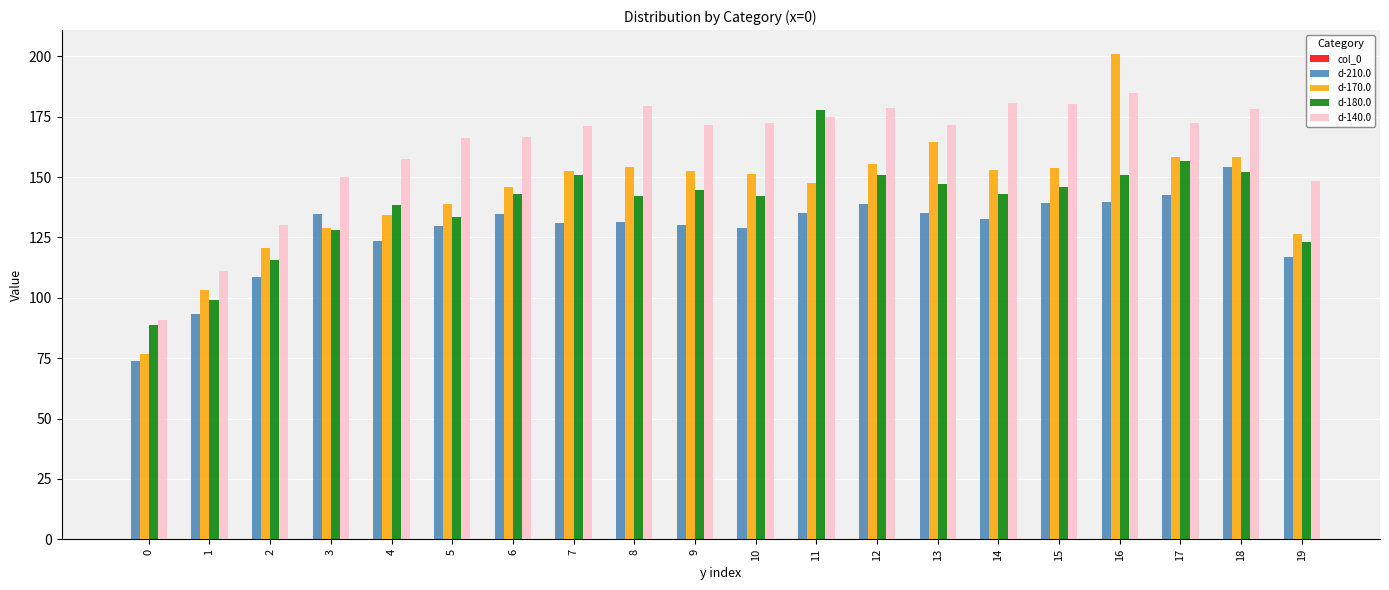

What is the highest value of the d-210.0 series?

154.1